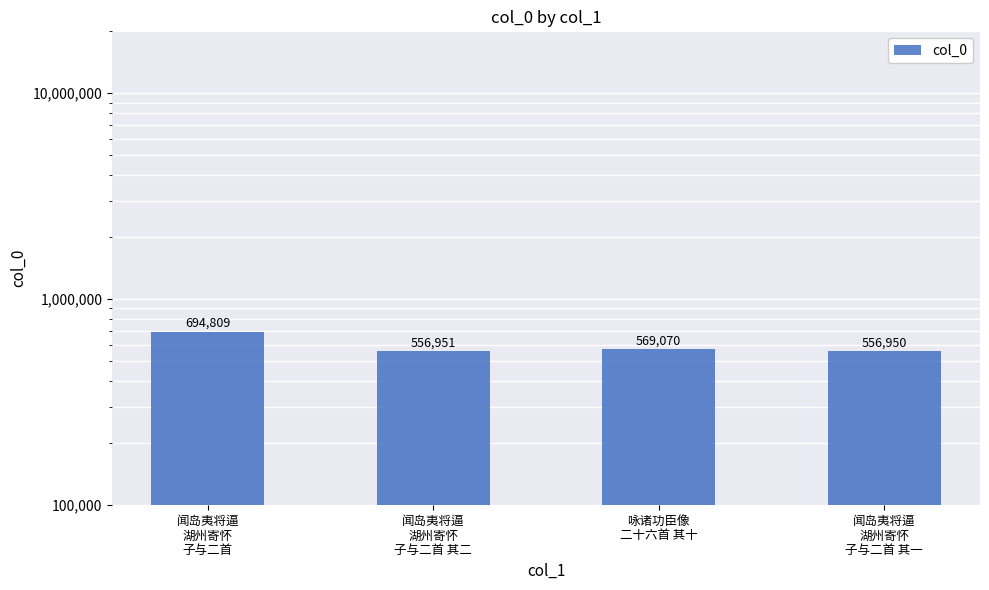

List the labels in order of value, smallest first.

闻岛夷将逼
湖州寄怀
子与二首 其一, 闻岛夷将逼
湖州寄怀
子与二首 其二, 咏诸功臣像
二十六首 其十, 闻岛夷将逼
湖州寄怀
子与二首